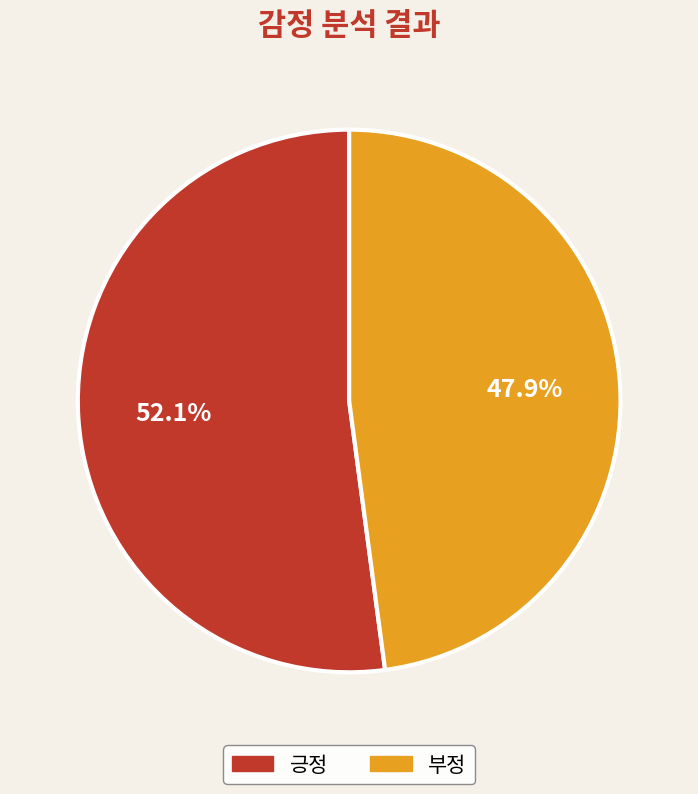

Does 긍정 account for over 50% of the chart?

Yes